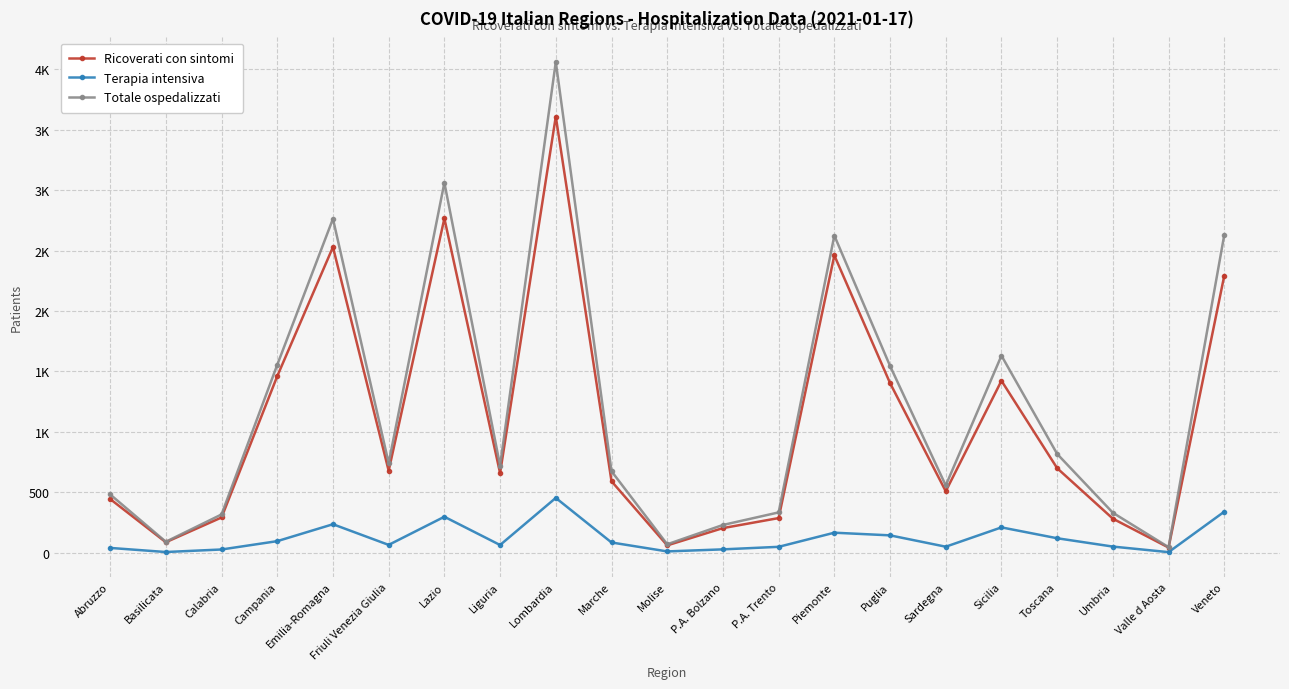

Is this an area chart (filled region under the line)?

No